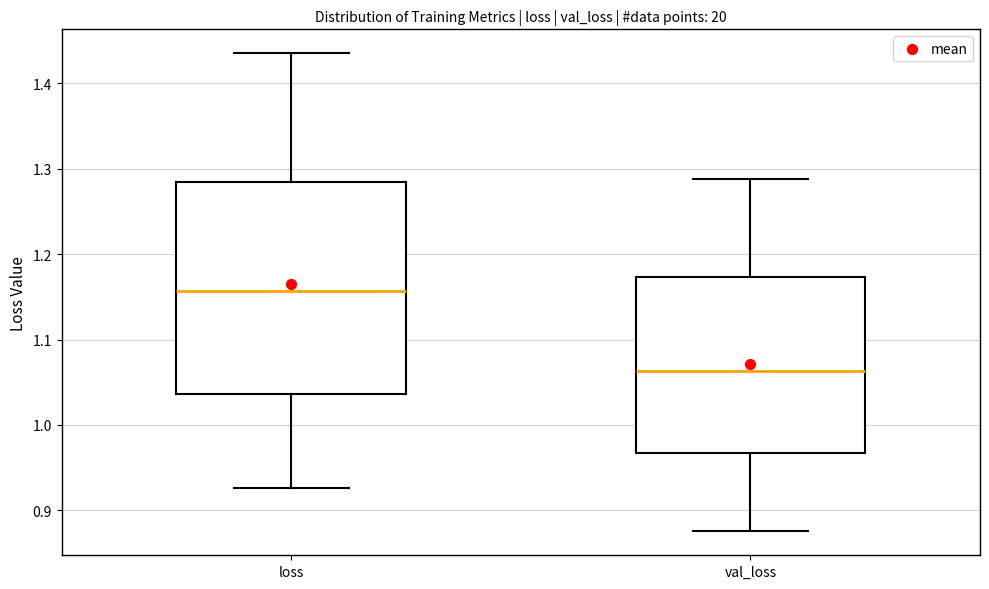

Reading left to right, transcribe this box plot: for each box, give where its median line is, the range the box spans, and where its two whiskers end, as read against the y-axis. The values are not printed on the chart, so give them approximately, as read against the axis.

loss: median 1.16, box 1.04 to 1.28, whiskers 0.93 to 1.43
val_loss: median 1.06, box 0.97 to 1.17, whiskers 0.88 to 1.29